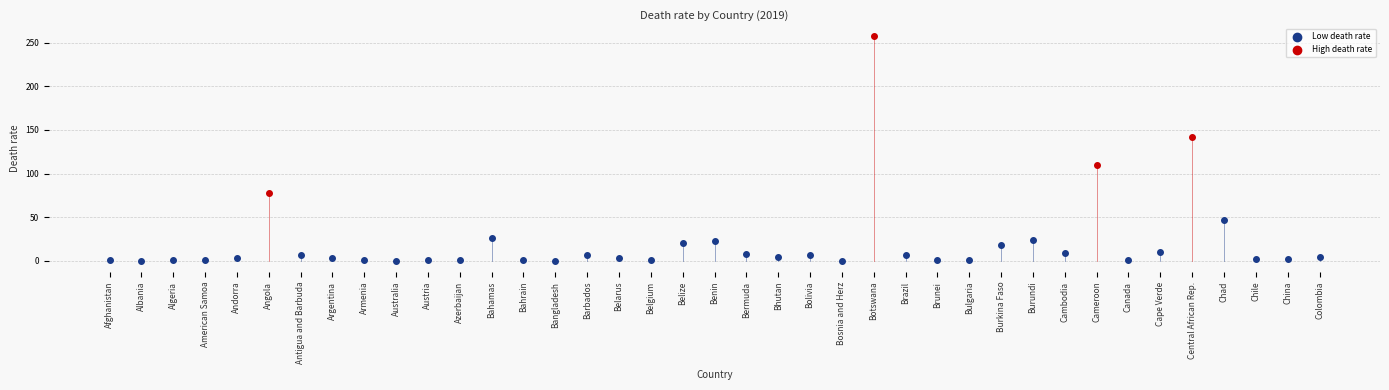

Which series has the largest Y range (max minus min)?

High death rate